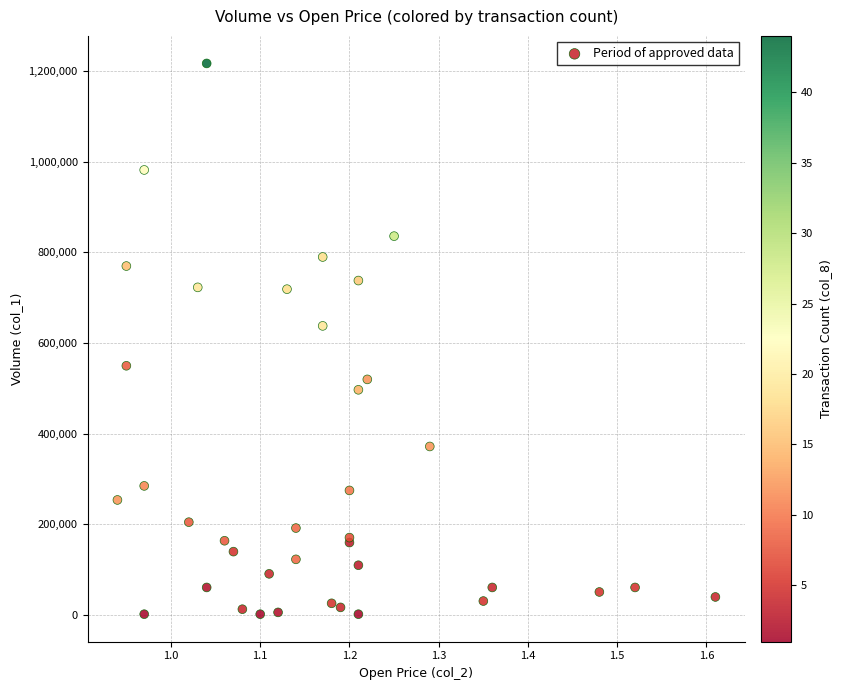

What Y value in the scatter plot is closest to 609500?

638000